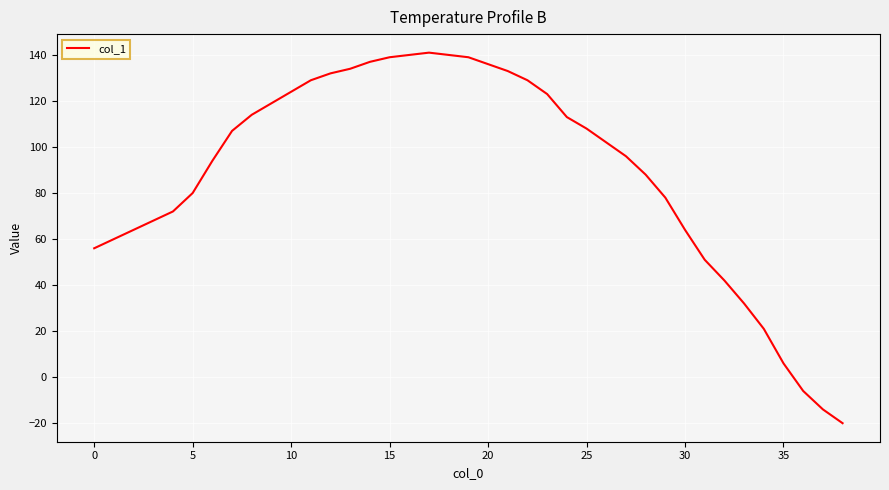

What is the difference between the maximum and minimum values?

161